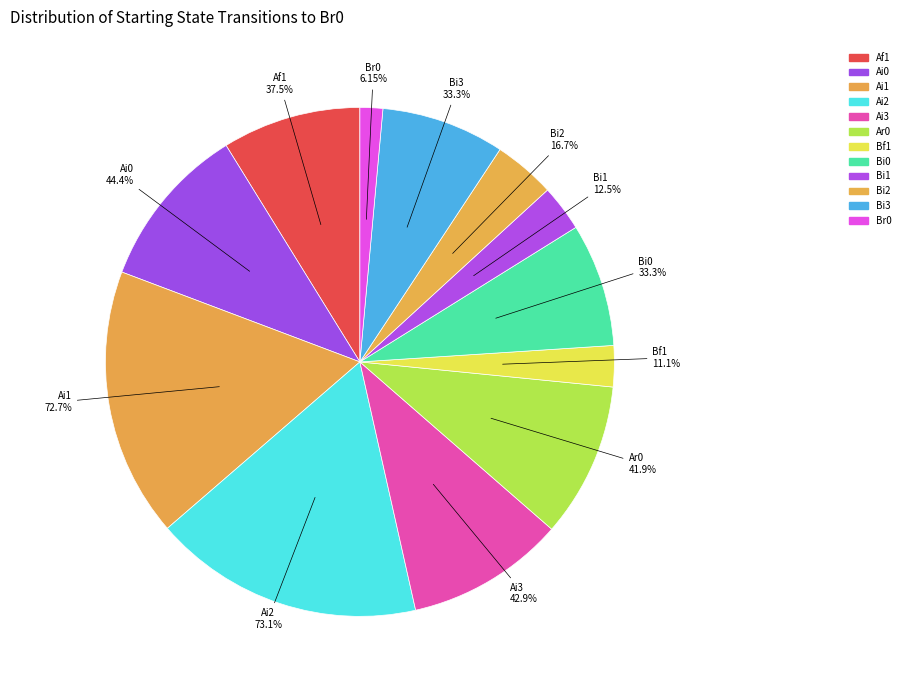

Does any single category account for the majority?

No